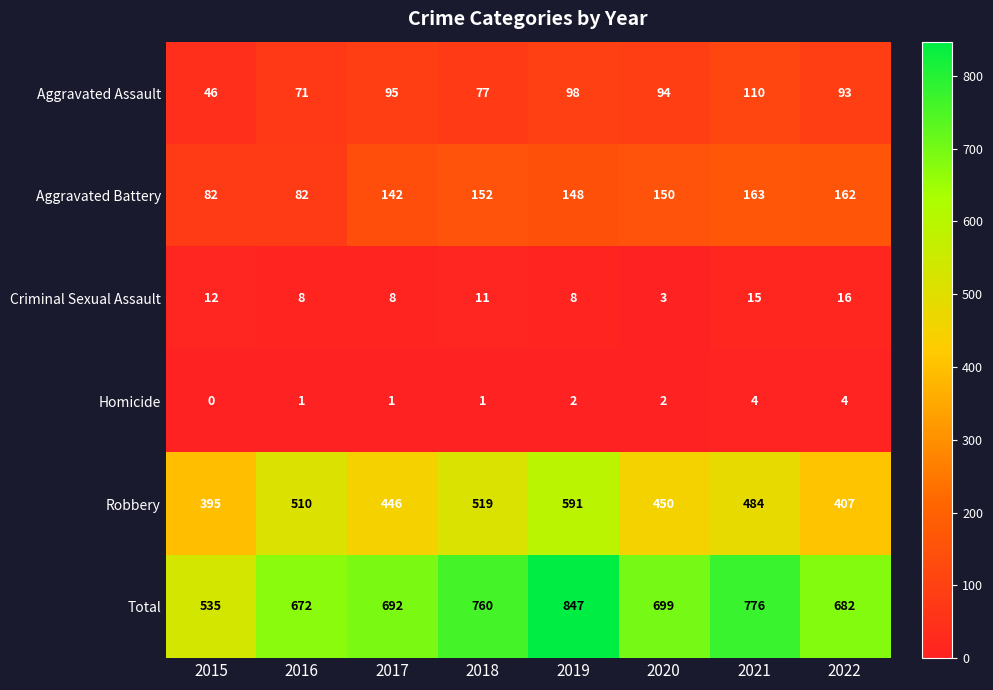

Which series has the largest total across all categories?

Total